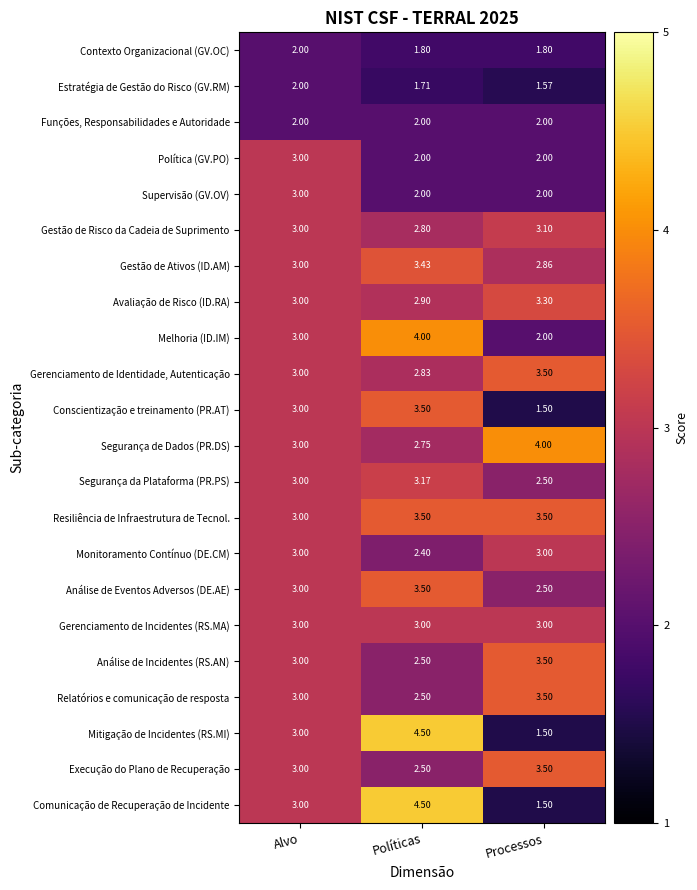

List the labels in order of Relatórios e comunicação de resposta value, largest first.

Processos, Alvo, Políticas